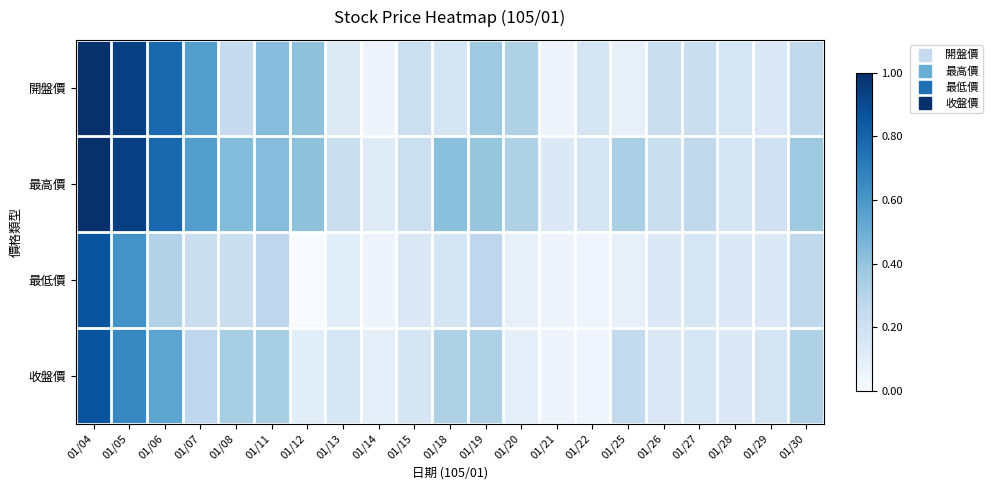

Which has a higher value, 01/29 or 01/30?

01/30